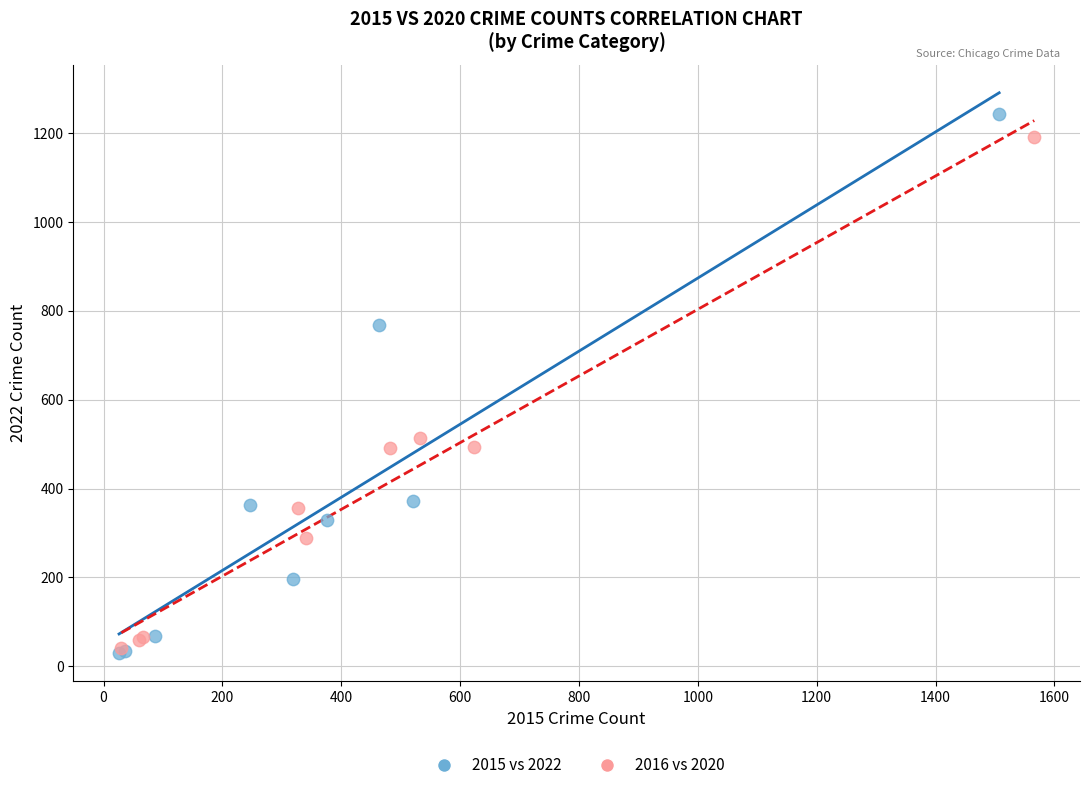

Which series has the widest spread of Y values?

2015 vs 2022